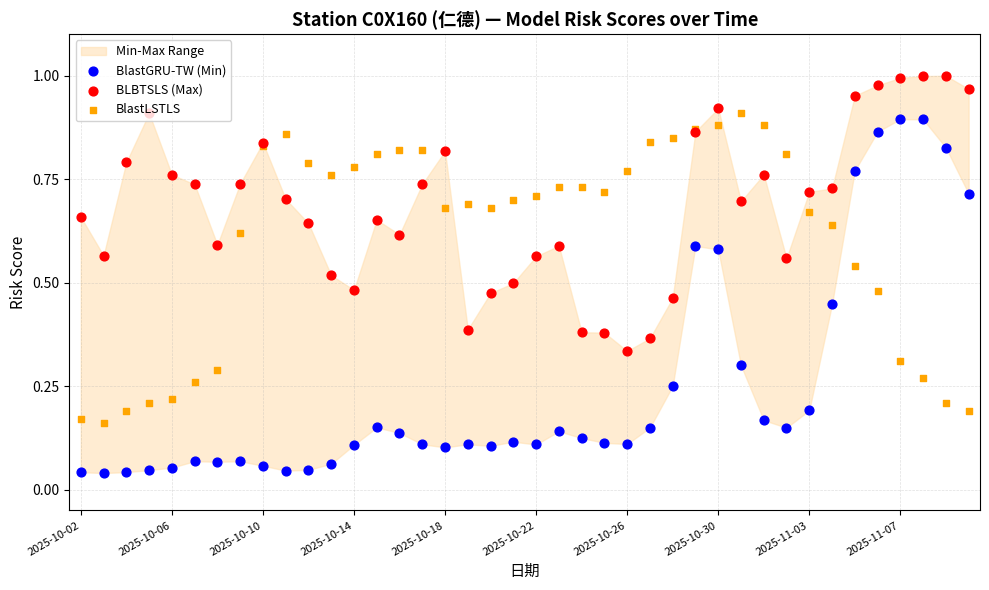

Which series contains the lowest Y value?

BlastGRU-TW (Min)